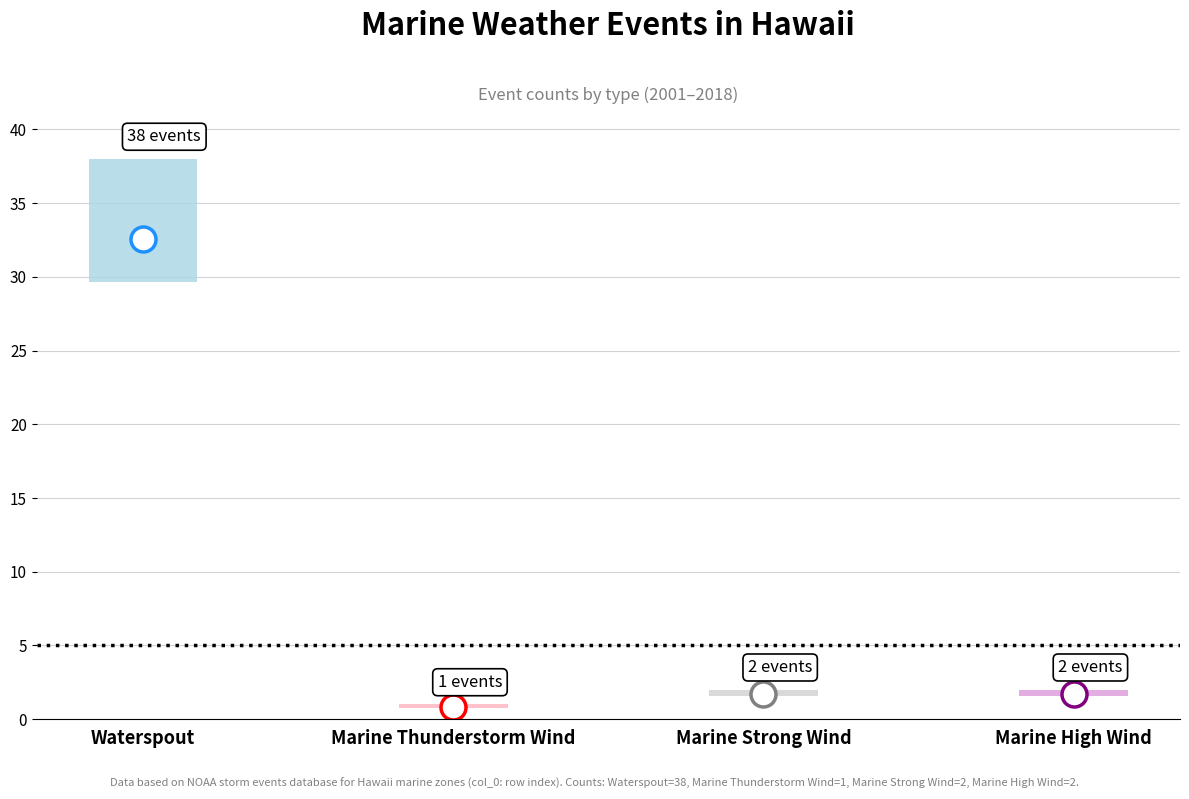

Does the chart contain any negative values?

No